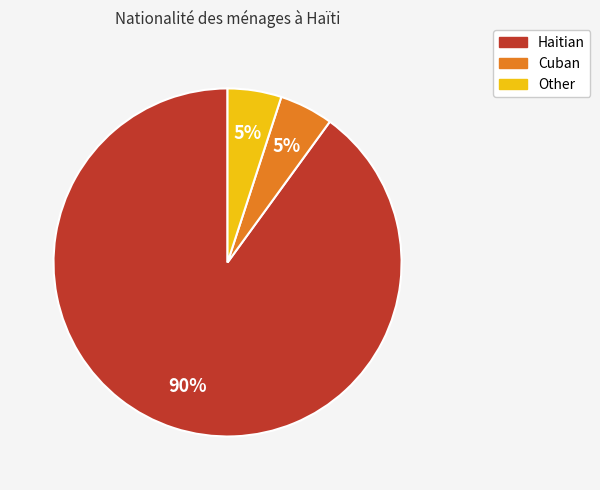

Which slice represents more than half of the pie?

Haitian